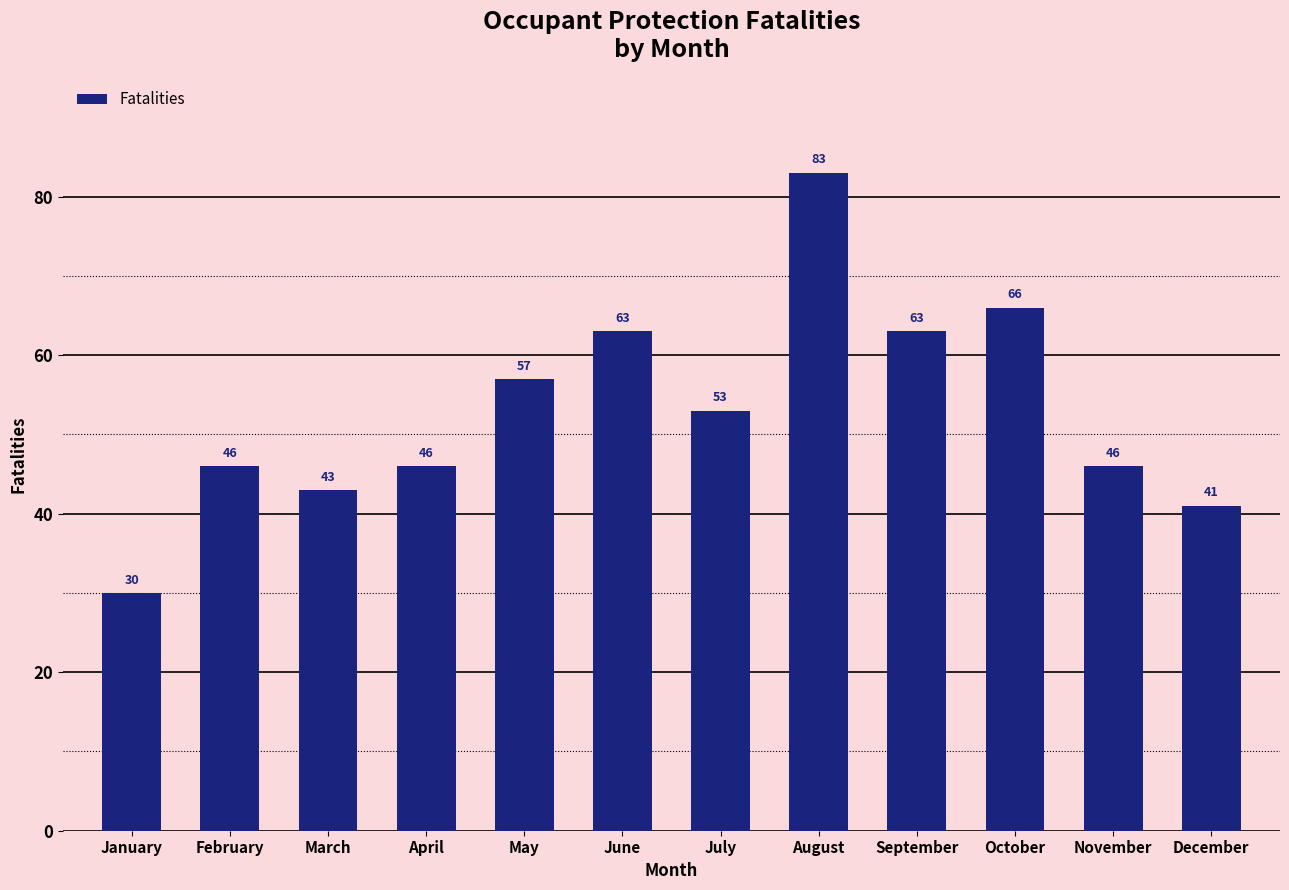

What is the value of the 5th bar from the left?

57